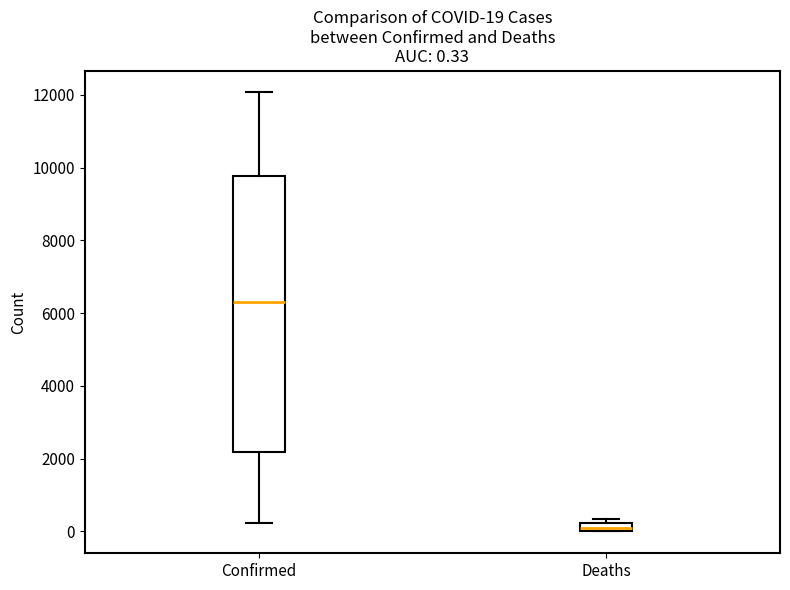

Comparing the boxes themselves (not the whiskers), which one is the tallest?

Confirmed